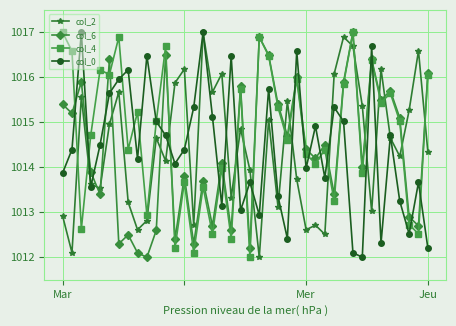

What are all the series names shown in the legend?

col_2, col_6, col_4, col_0